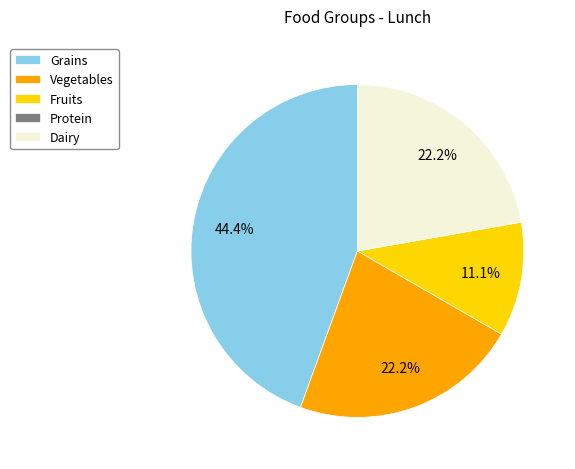

Combined, what portion of the pie is Grains and Vegetables?

66.7%